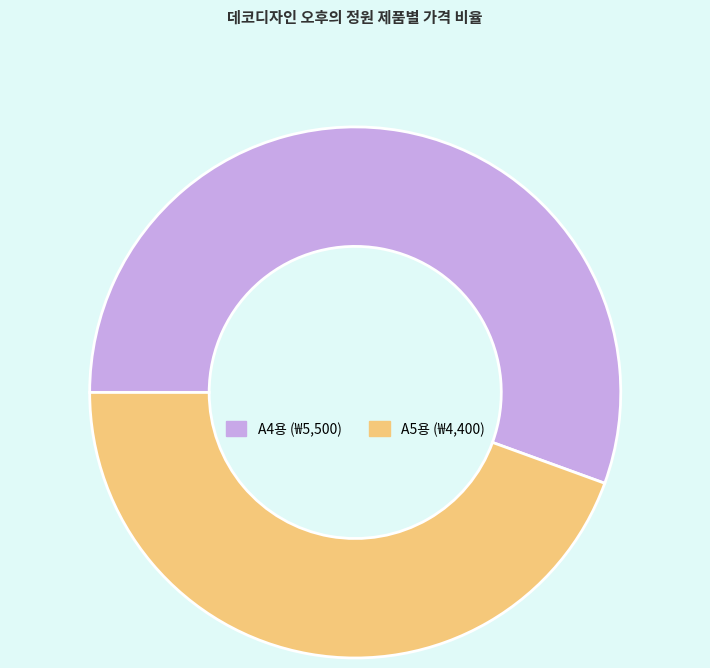

Is there any slice that represents more than half of the pie?

Yes